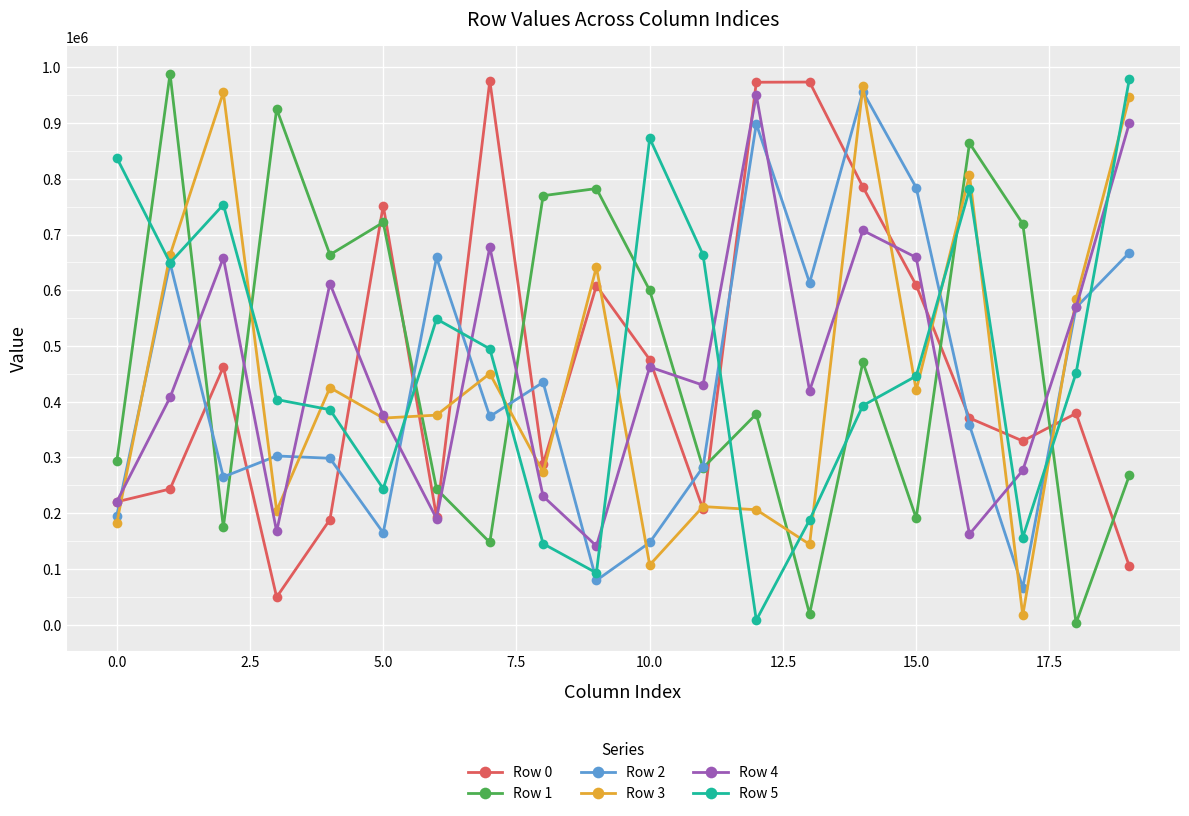

After their last crossing, which series has the higher values: Row 0 or Row 1?

Row 1